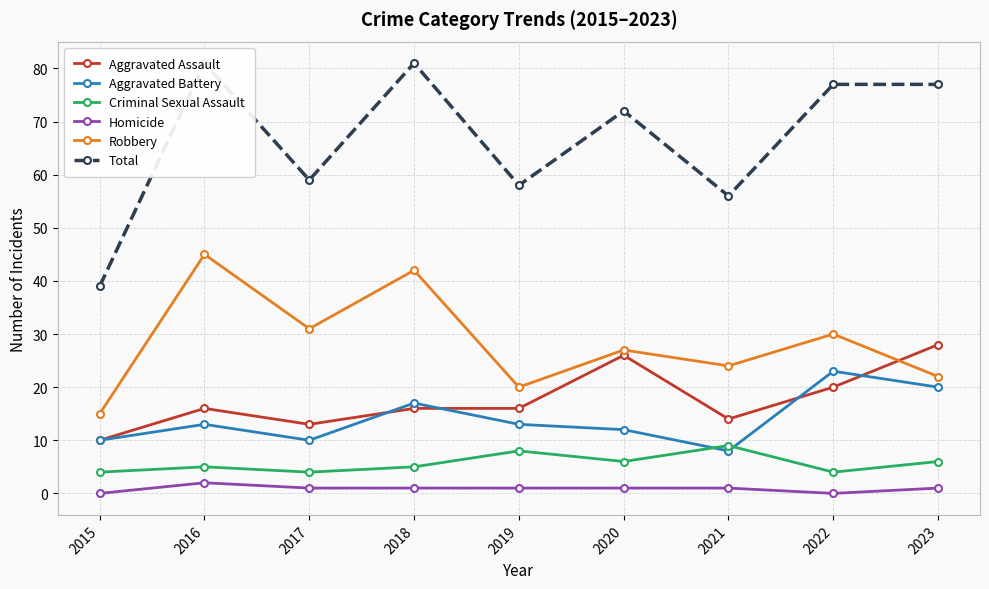

Rank the series by their maximum value, from highest to lowest.

Total, Robbery, Aggravated Assault, Aggravated Battery, Criminal Sexual Assault, Homicide